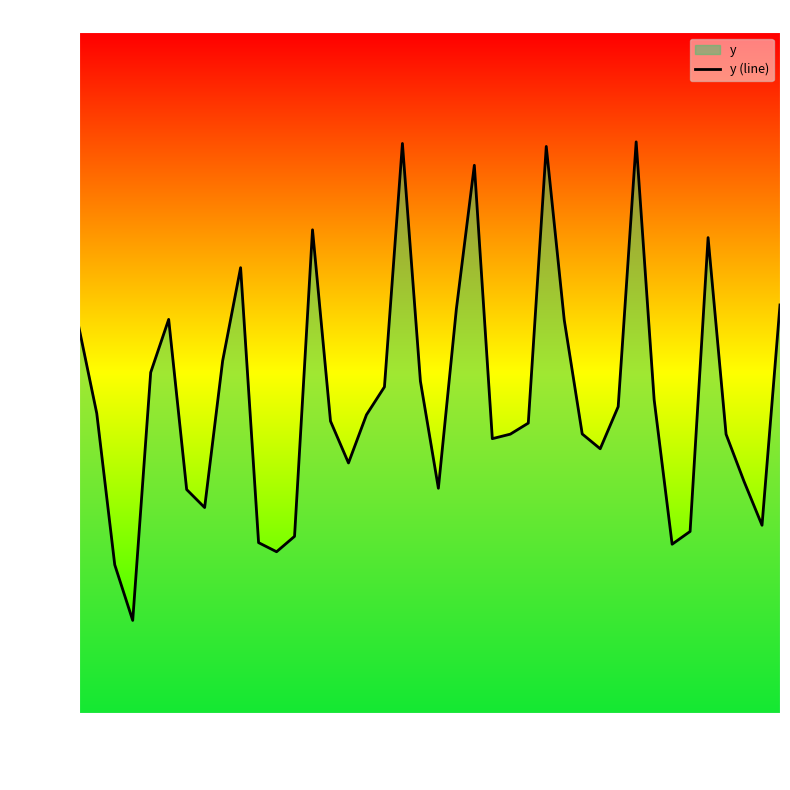

What is the label of the 1st point from the right?

39